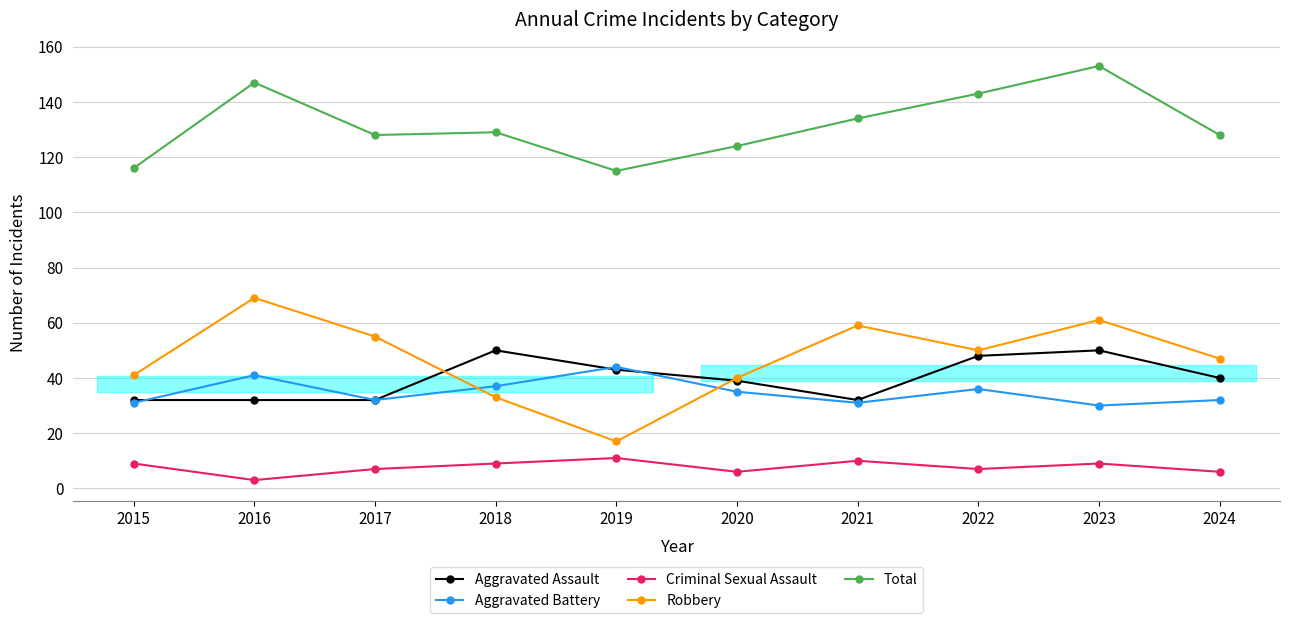

What is the value of the Robbery point at the 6th from the left?

40